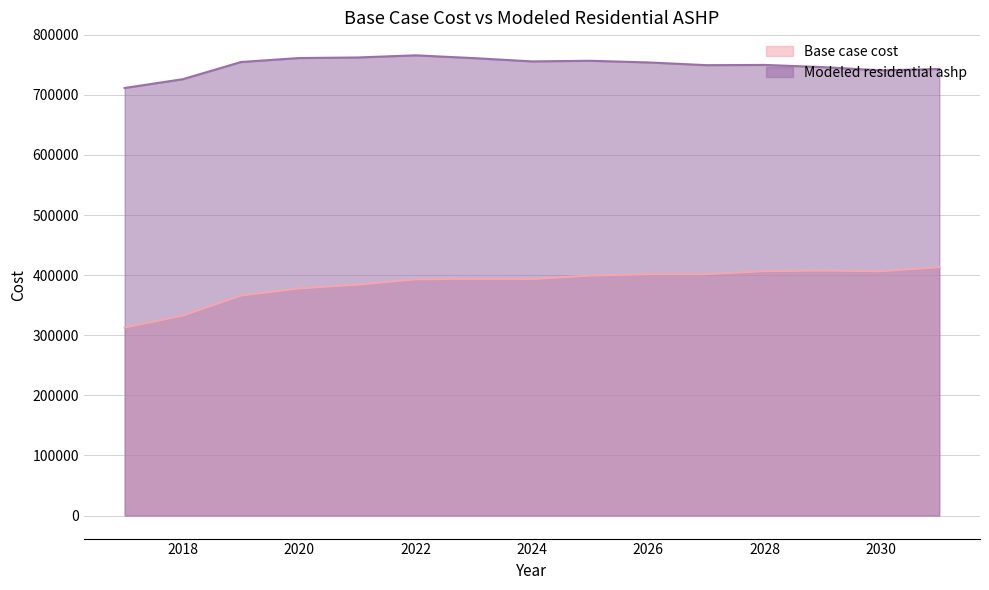

What is the highest value of the Modeled residential ashp series?

765774.2